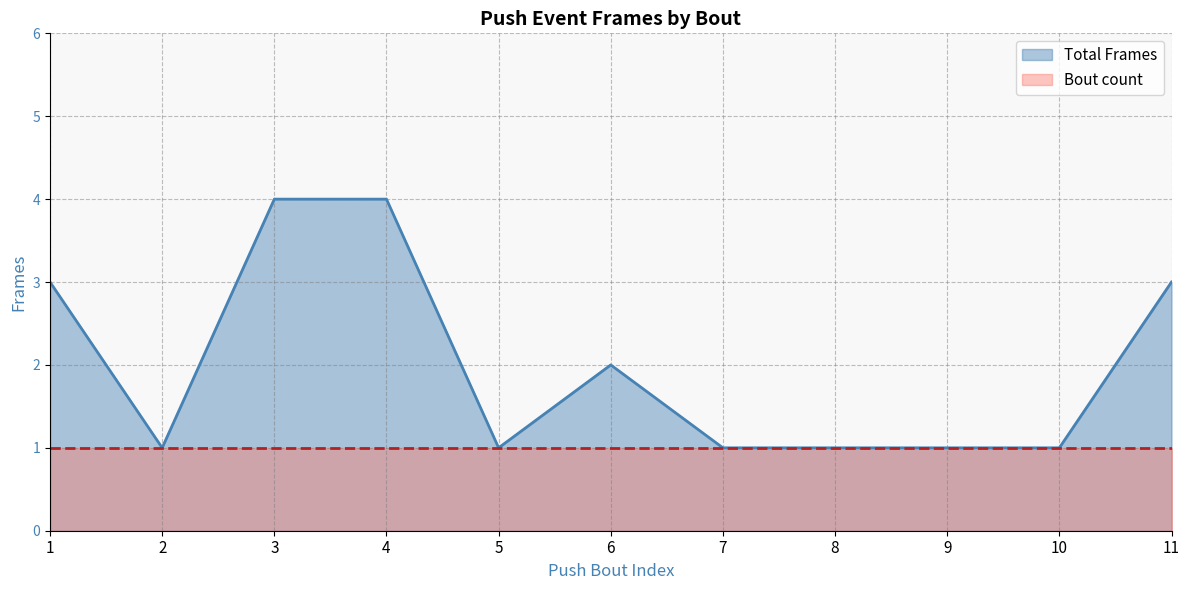

What is the maximum value shown in the chart?

4